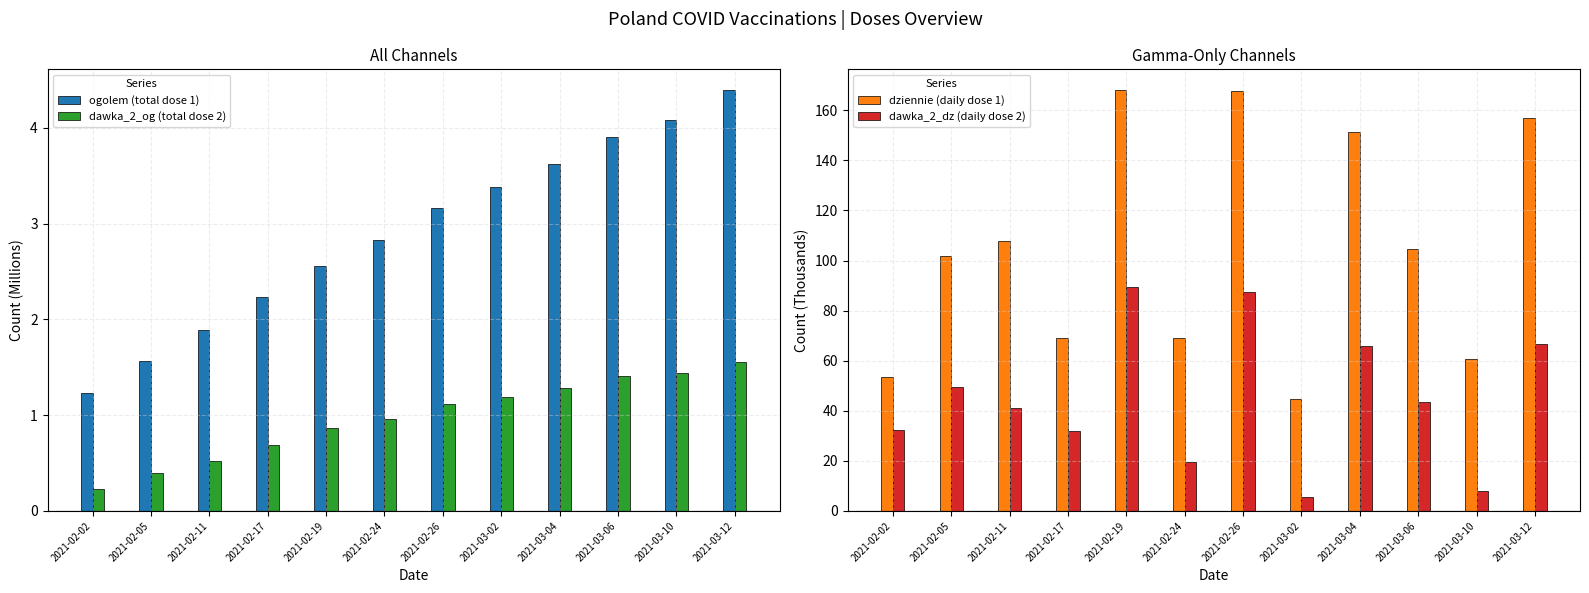

How many values in the dziennie (daily dose 1) series are below 104?

6